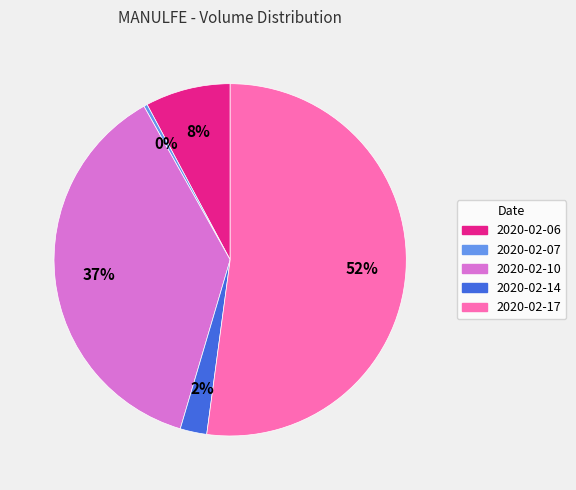

The 2020-02-10 slice represents 37% of the pie. True or false?

True